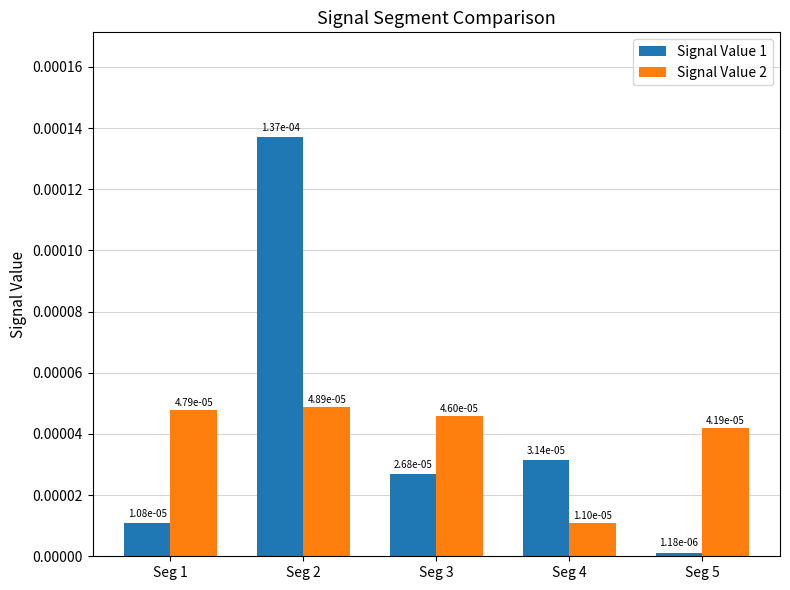

Count the Signal Value 2 values in the range 0 to 1.

5